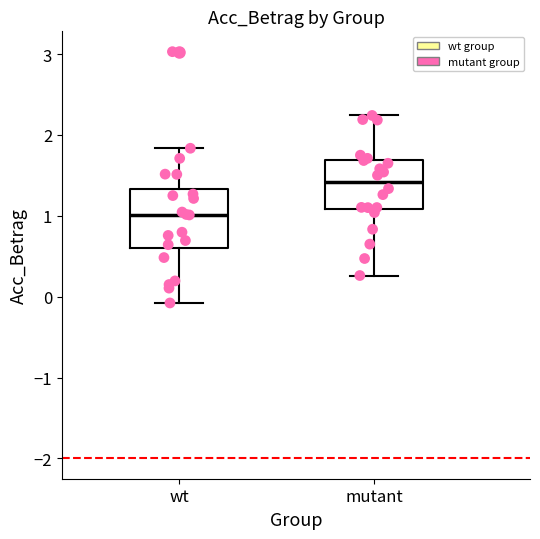

Comparing the boxes themselves (not the whiskers), which one is the tallest?

wt